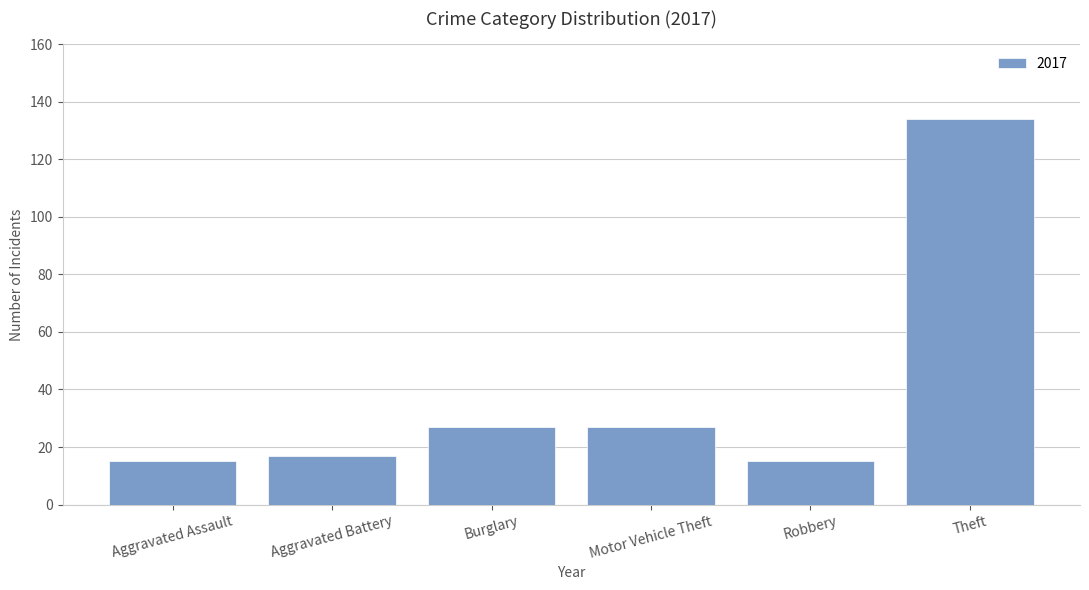

What is the smallest value displayed?

15